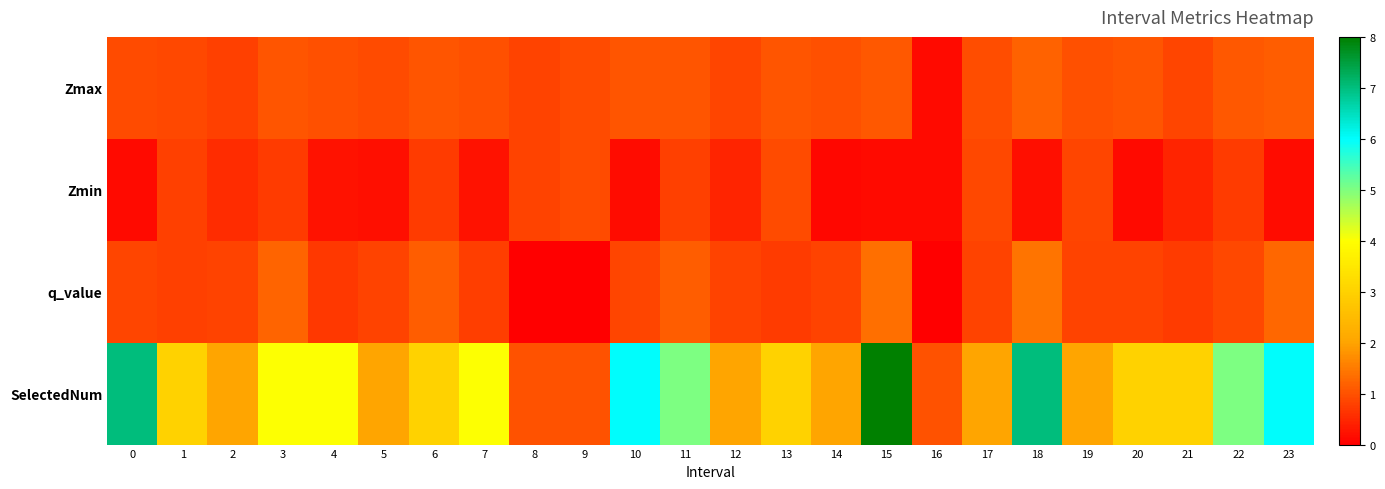

Reading left to right, extract all data points from this chart.

Zmax: 0=0.9	1=0.9	2=0.8	3=1.0	4=1.0	5=0.9	6=1.0	7=1.0	8=0.8	9=0.9	10=1.1	11=1.1	12=0.9	13=1.1	14=1.0	15=1.1	16=0.1	17=1.0	18=1.2	19=1.0	20=1.0	21=0.9	22=1.1	23=1.2
Zmin: 0=0.1	1=0.8	2=0.5	3=0.7	4=0.2	5=0.2	6=0.7	7=0.2	8=0.8	9=0.9	10=0.2	11=0.8	12=0.5	13=0.9	14=0.1	15=0.1	16=0.1	17=0.9	18=0.2	19=0.9	20=0.1	21=0.4	22=0.7	23=0.2
q_value: 0=0.8	1=0.8	2=0.8	3=1.2	4=0.7	5=0.8	6=1.2	7=0.8	8=-0.0	9=-0.0	10=0.9	11=1.1	12=0.8	13=0.7	14=0.8	15=1.4	16=-0.0	17=0.8	18=1.4	19=0.8	20=0.8	21=0.7	22=0.9	23=1.3
SelectedNum: 0=7.0	1=3.0	2=2.0	3=4.0	4=4.0	5=2.0	6=3.0	7=4.0	8=1.0	9=1.0	10=6.0	11=5.0	12=2.0	13=3.0	14=2.0	15=8.0	16=1.0	17=2.0	18=7.0	19=2.0	20=3.0	21=3.0	22=5.0	23=6.0